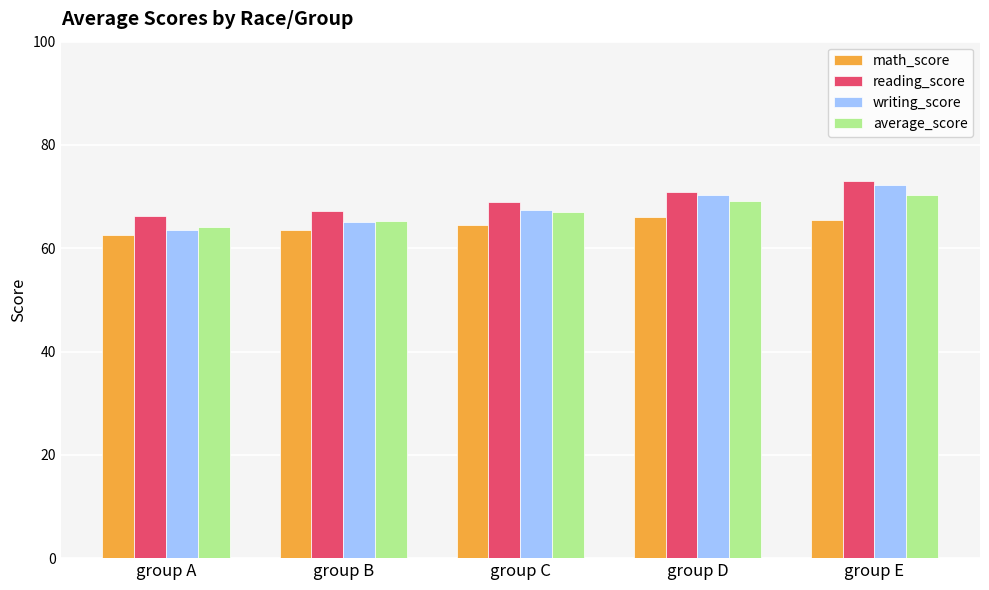

Is the value of math_score at group D greater than the value of reading_score at group D?

No